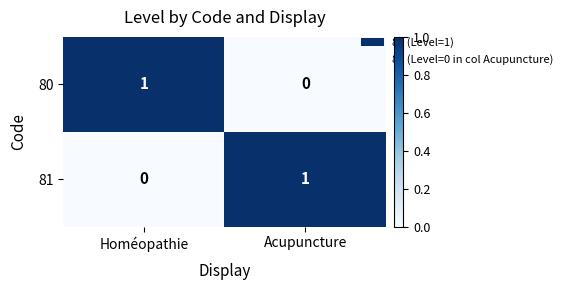

Reading left to right, list all the values displayed in this chart.

80: Homéopathie=1	Acupuncture=0
81: Homéopathie=0	Acupuncture=1